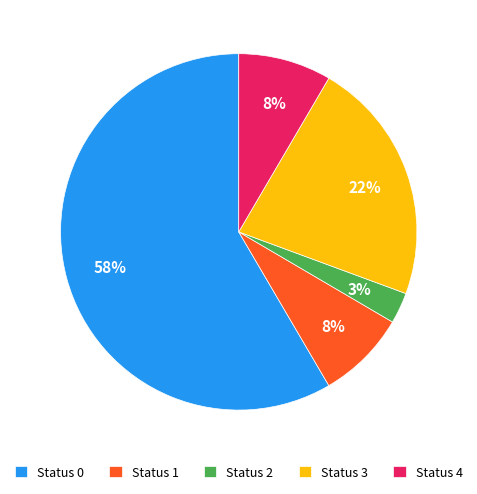

How many segments does this pie chart have?

5